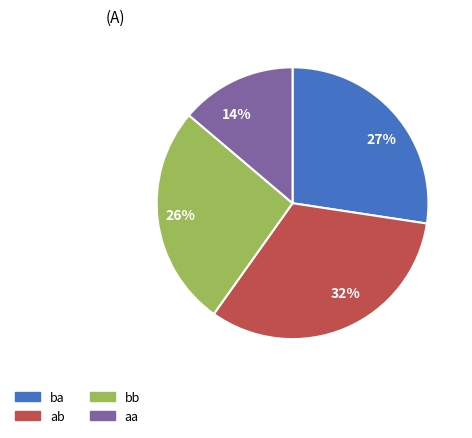

Does bb represent more than half of the total?

No